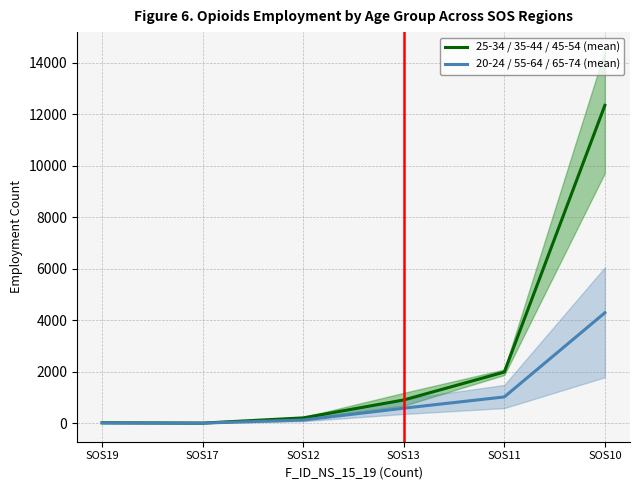

Which has a higher value, SOS12 or SOS11?

SOS11